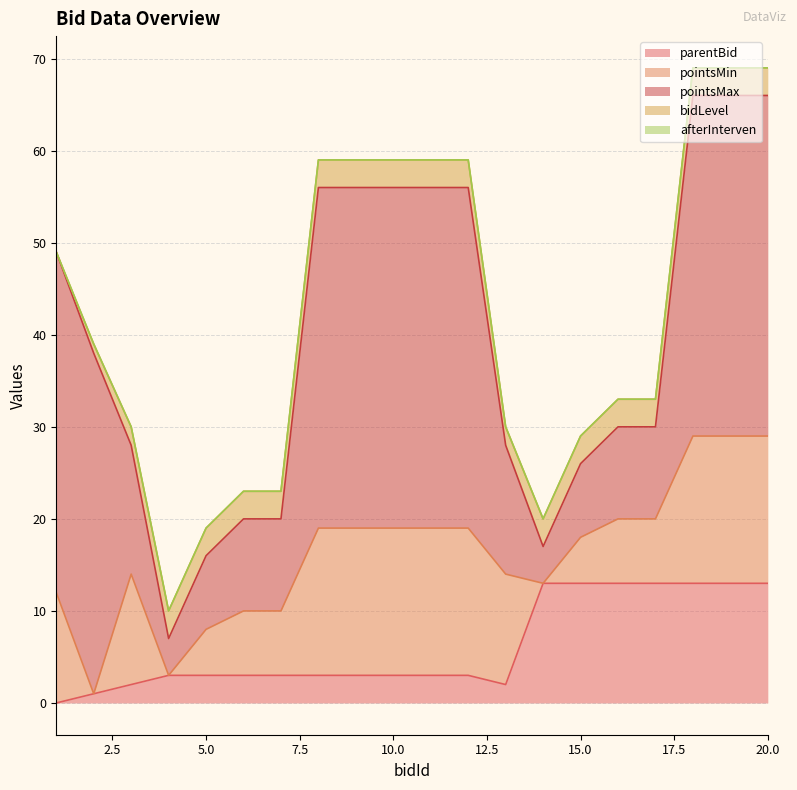

True or false: afterInterven has a value of 0 at 19.

True